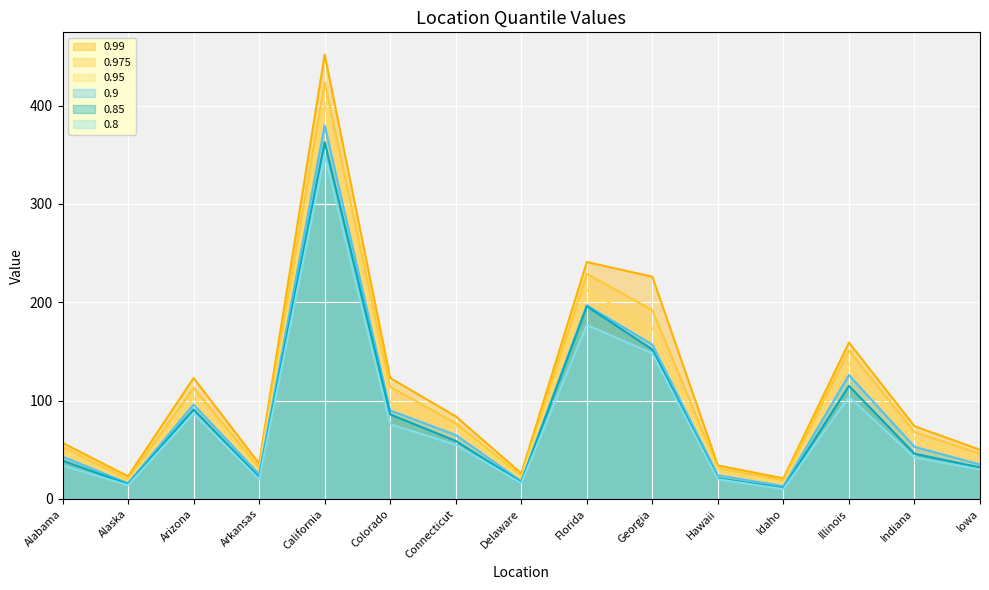

How many values in the 0.975 series exceed 68?

7